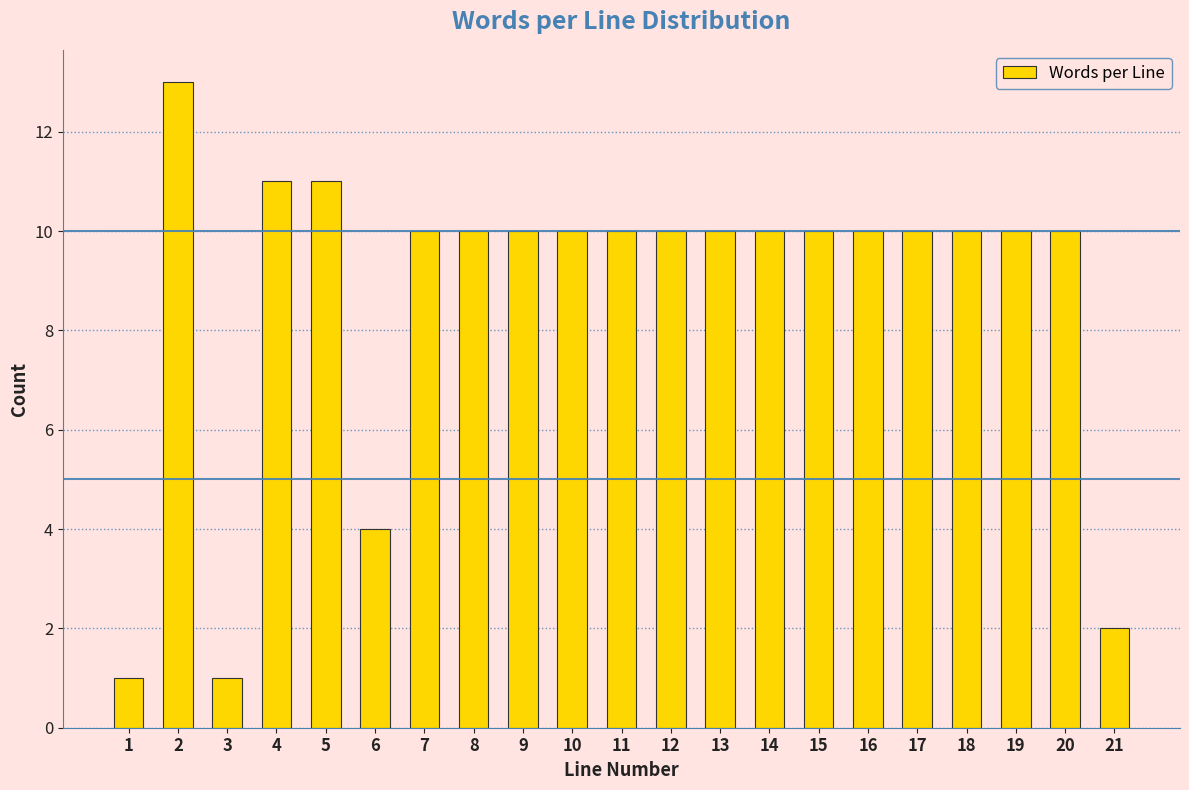

Reading left to right, list all the values displayed in this chart.

1=1	2=13	3=1	4=11	5=11	6=4	7=10	8=10	9=10	10=10	11=10	12=10	13=10	14=10	15=10	16=10	17=10	18=10	19=10	20=10	21=2